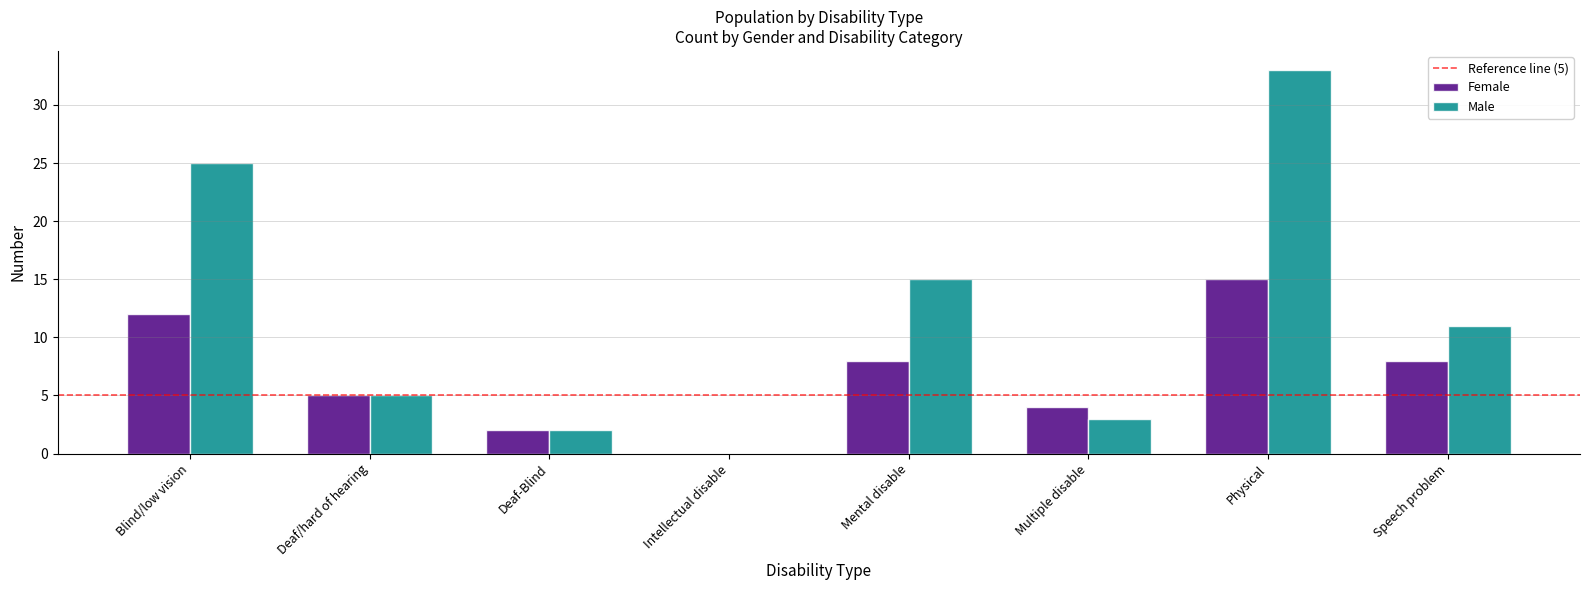

Is it true that Female equals 0 at Intellectual disable?

True